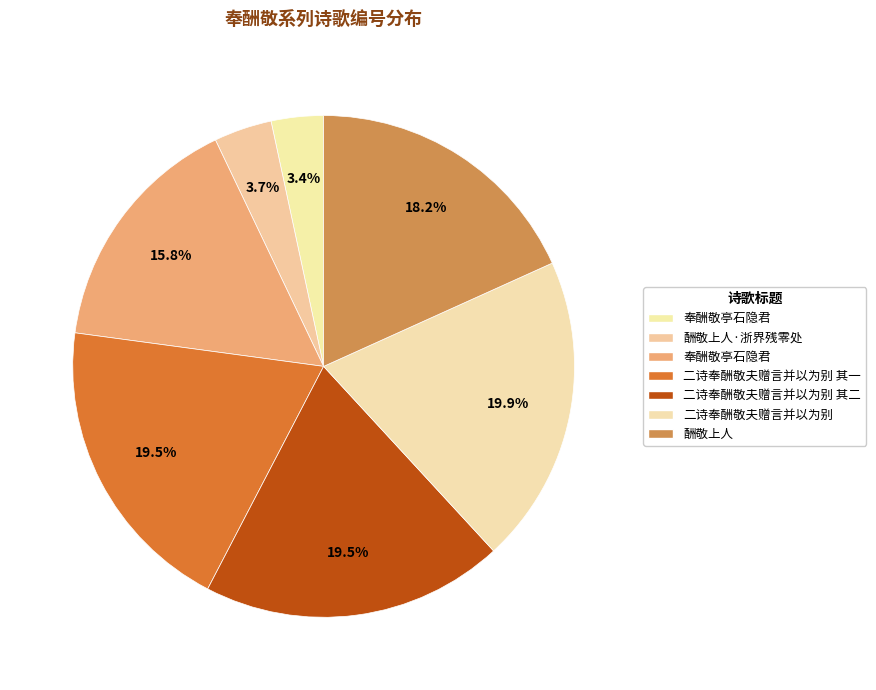

Is there a majority slice in this chart?

No